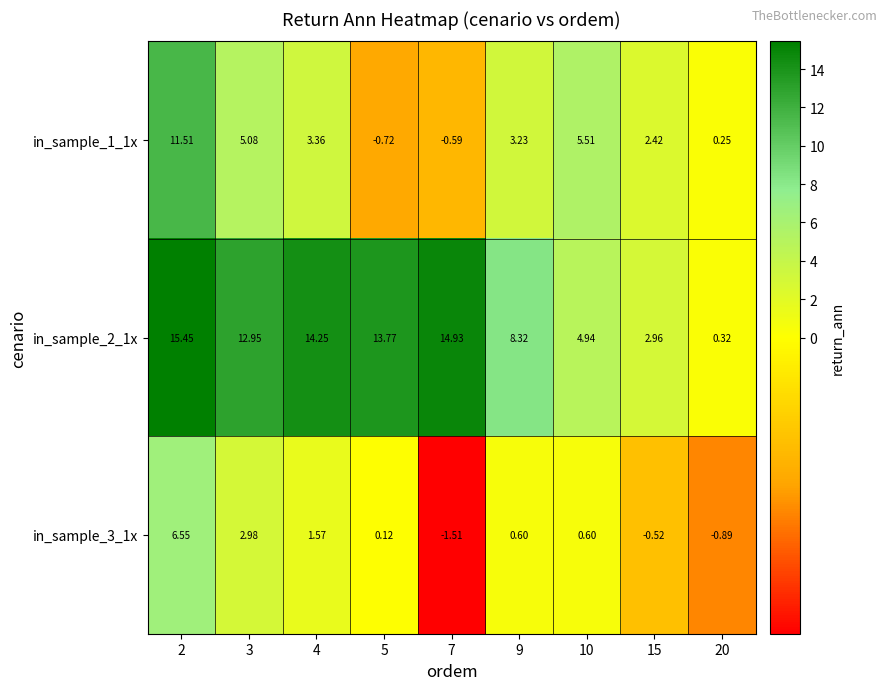

Is the value of in_sample_1_1x at 4 greater than the value of in_sample_2_1x at 5?

No